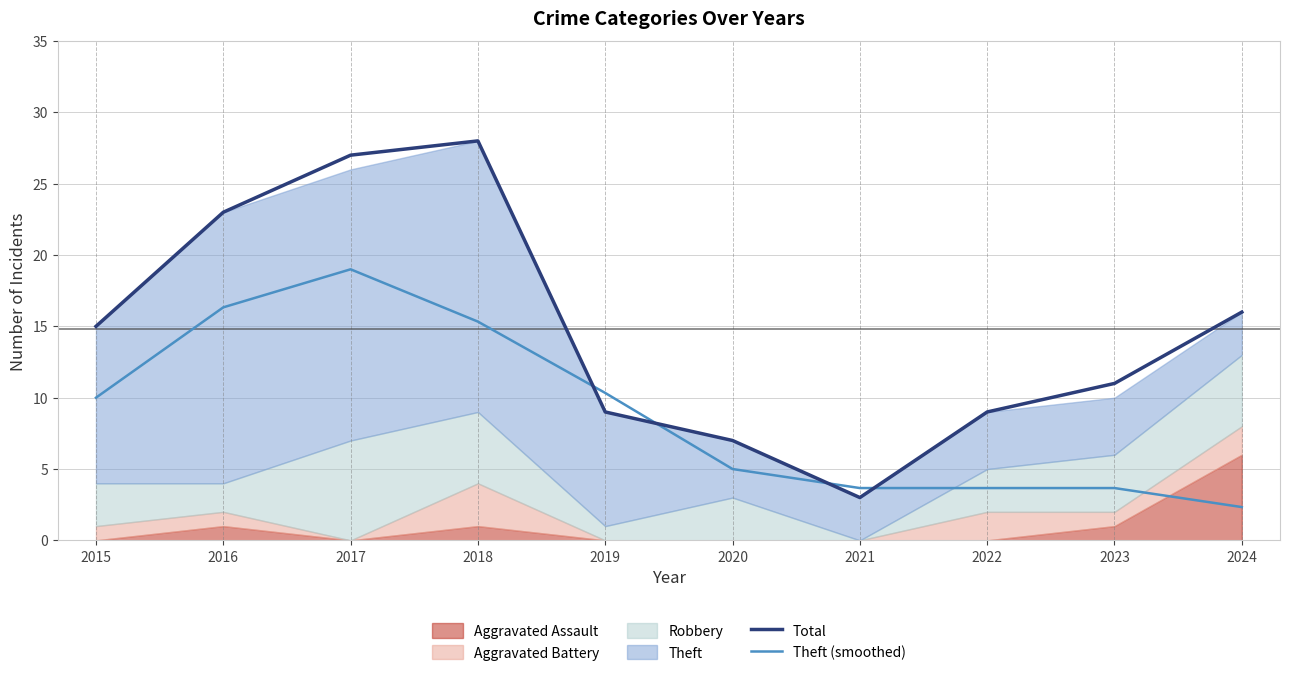

Where do Total and Theft (smoothed) first cross each other?

2018 and 2019